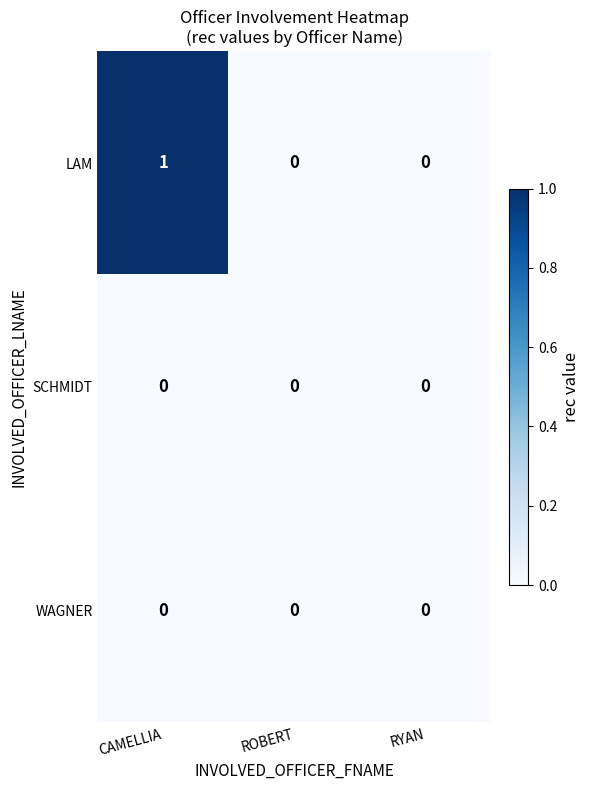

True or false: LAM has a value of 2 at CAMELLIA.

False